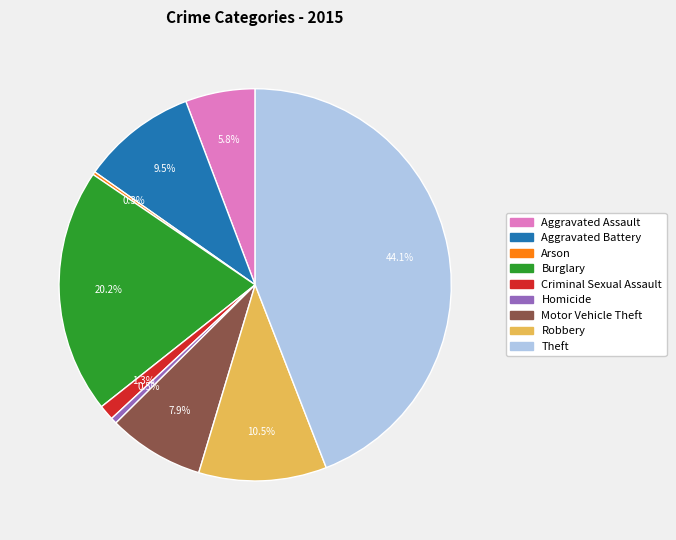

Which category has the biggest portion of the pie?

Theft